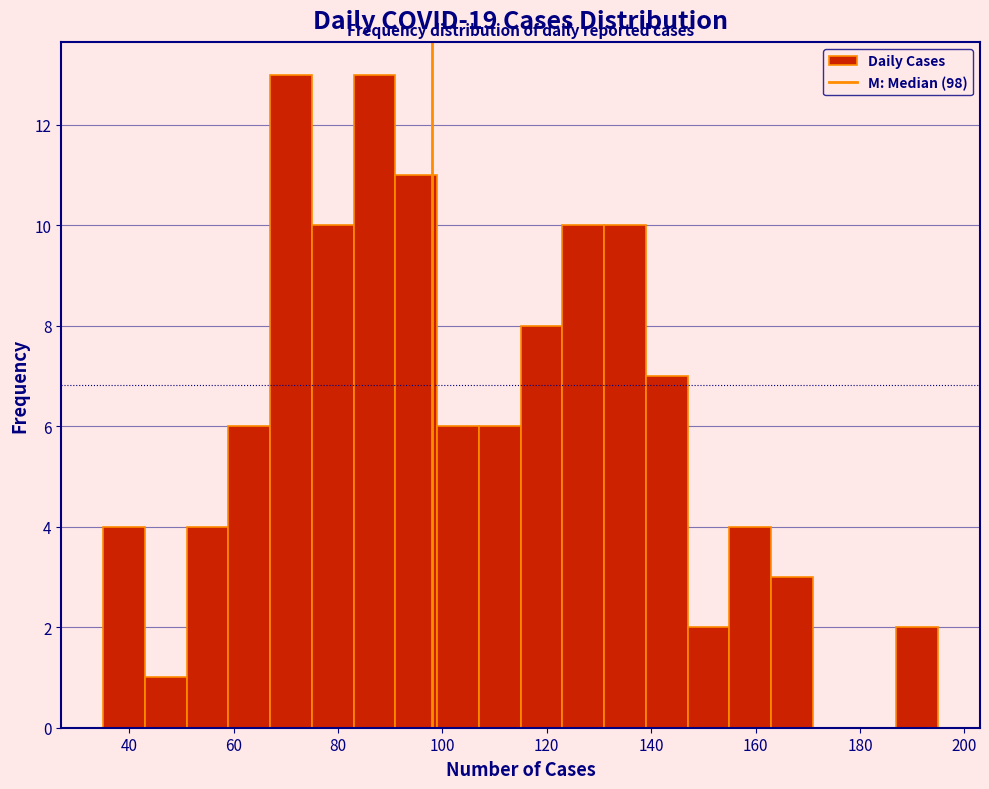

What is the height of the bar covering 83 to 91 on the x-axis? Neither the bar edges nor the heights are printed on the chart, so give them approximately, as read against the axes.

13